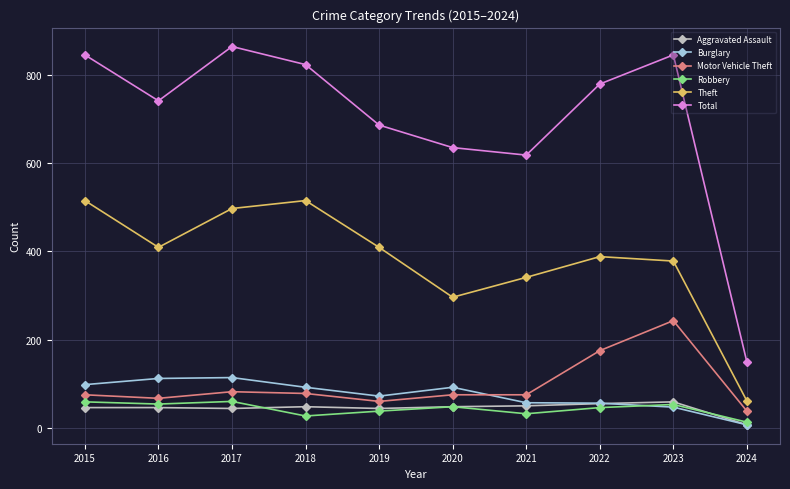

Which category has the lowest value across all series?

2024